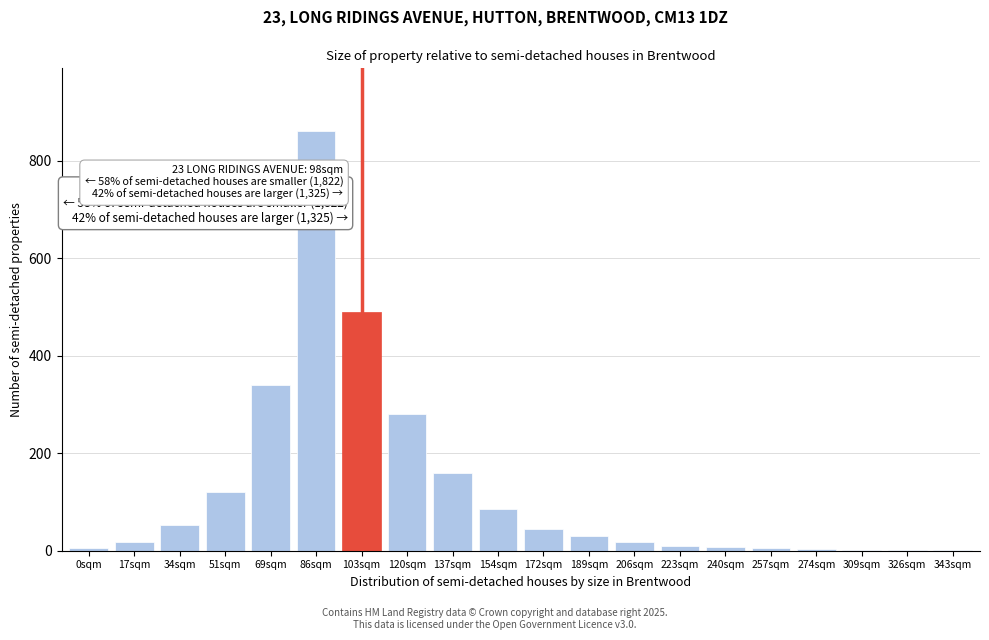

Which category has the highest value across all series?

86sqm